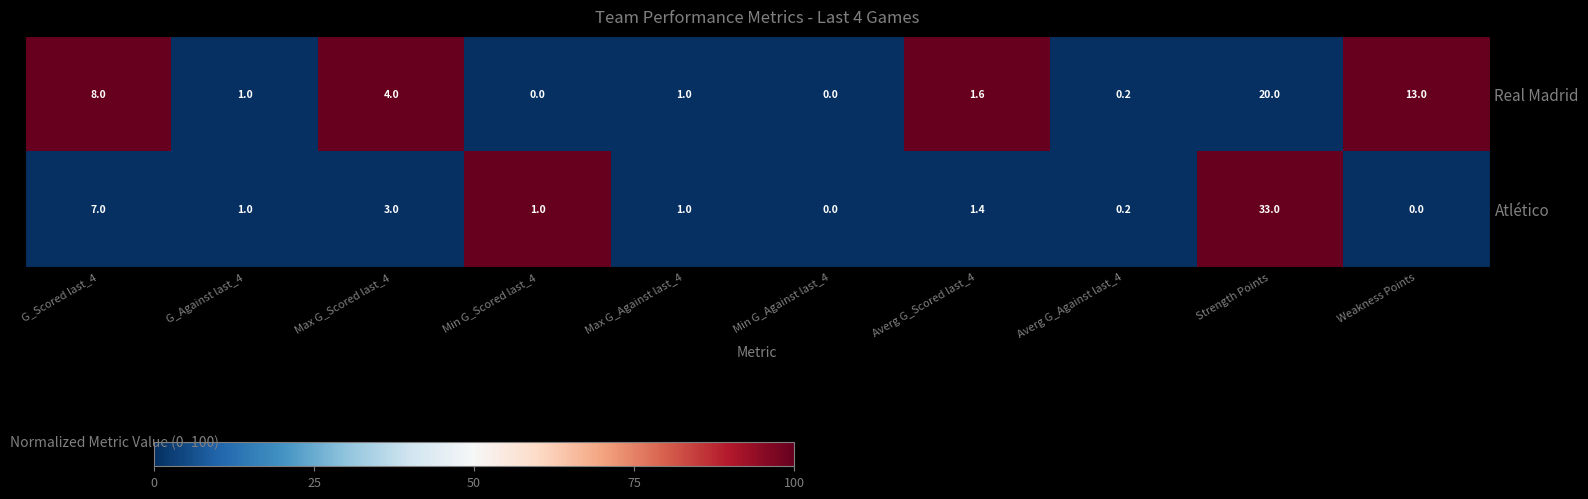

What is the difference between the second highest and minimum values in the Real Madrid series?

13.0